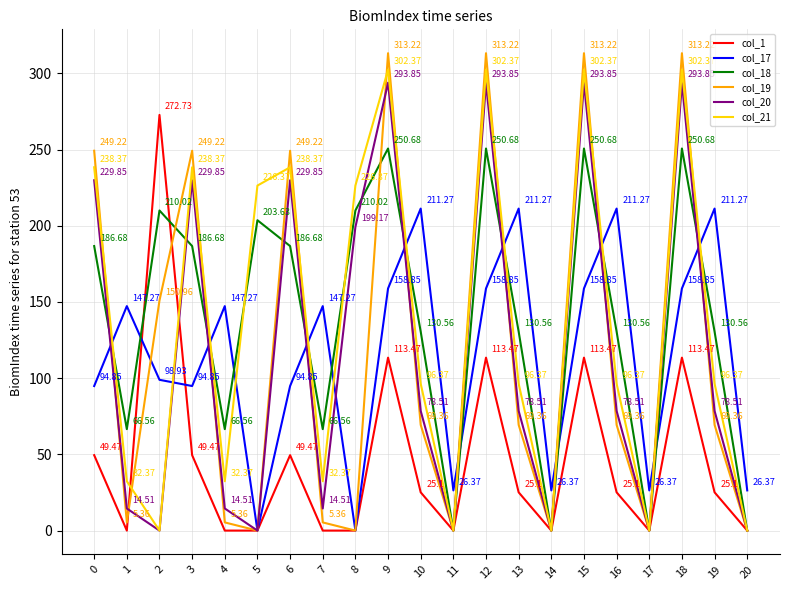

What is the sum of the col_18 values at 6 and 19?

317.2